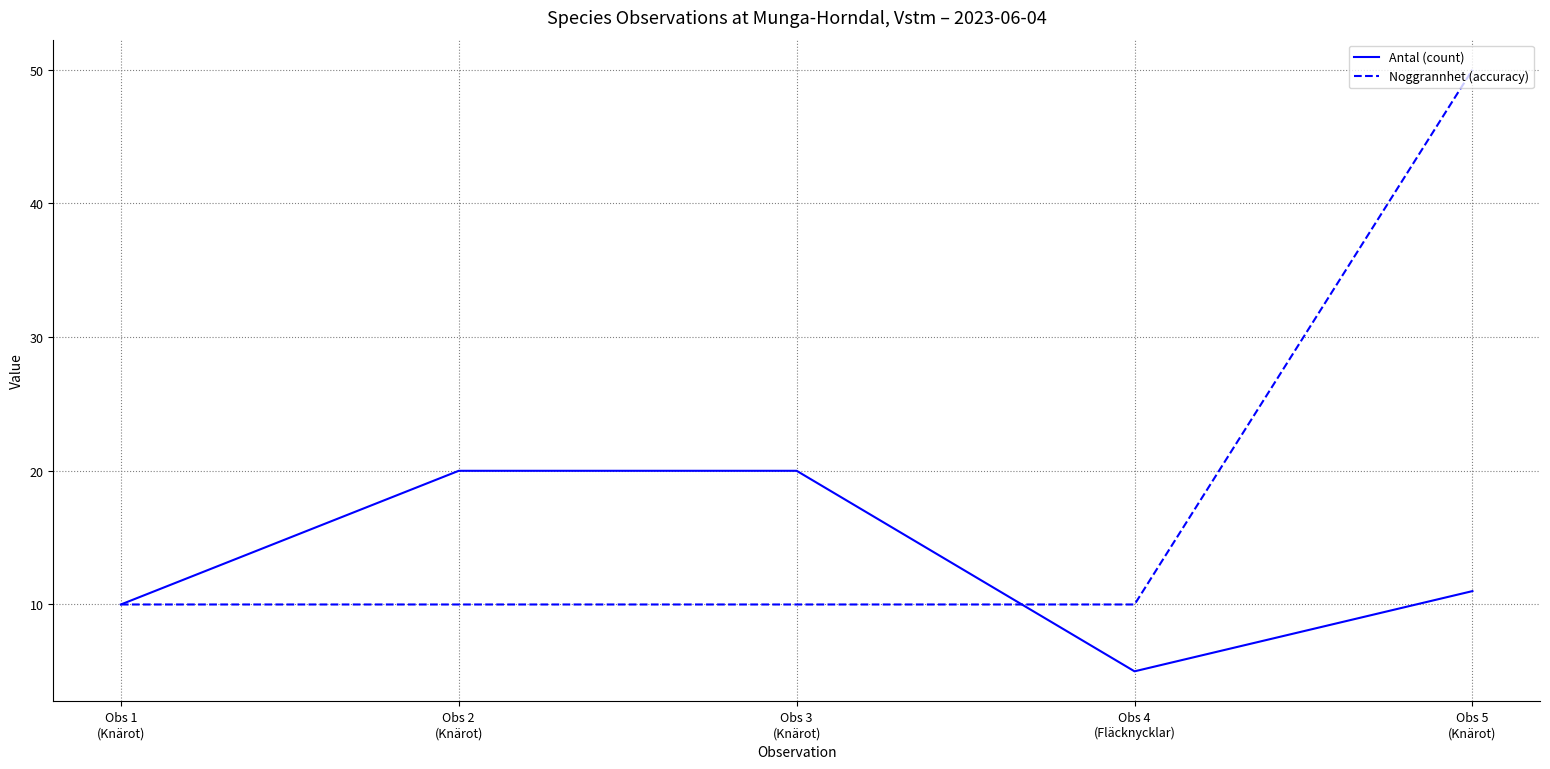

List the series in order of their overall mean, lowest first.

Antal (count), Noggrannhet (accuracy)